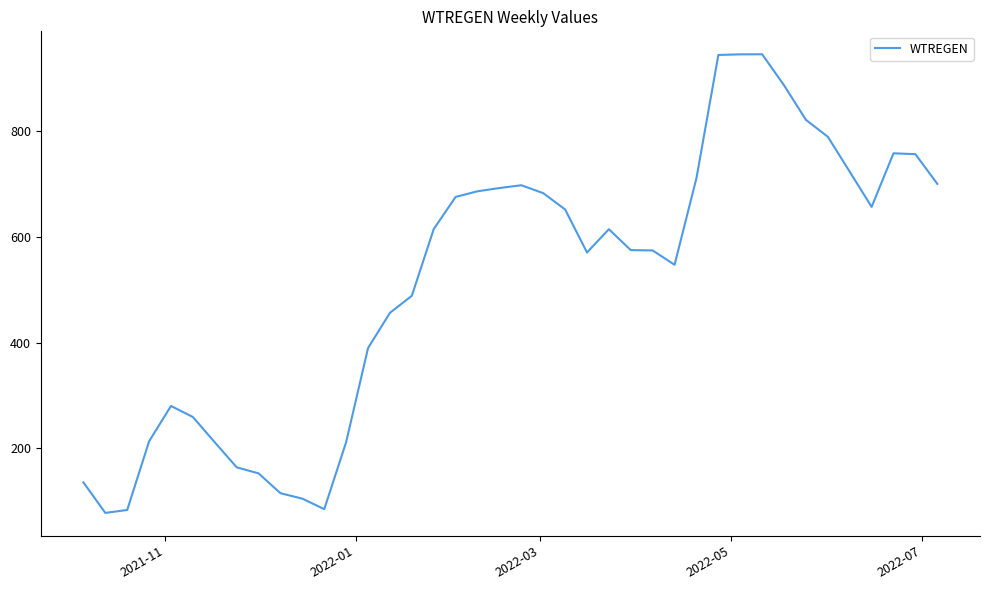

What is the difference between the maximum and minimum values?

867.8